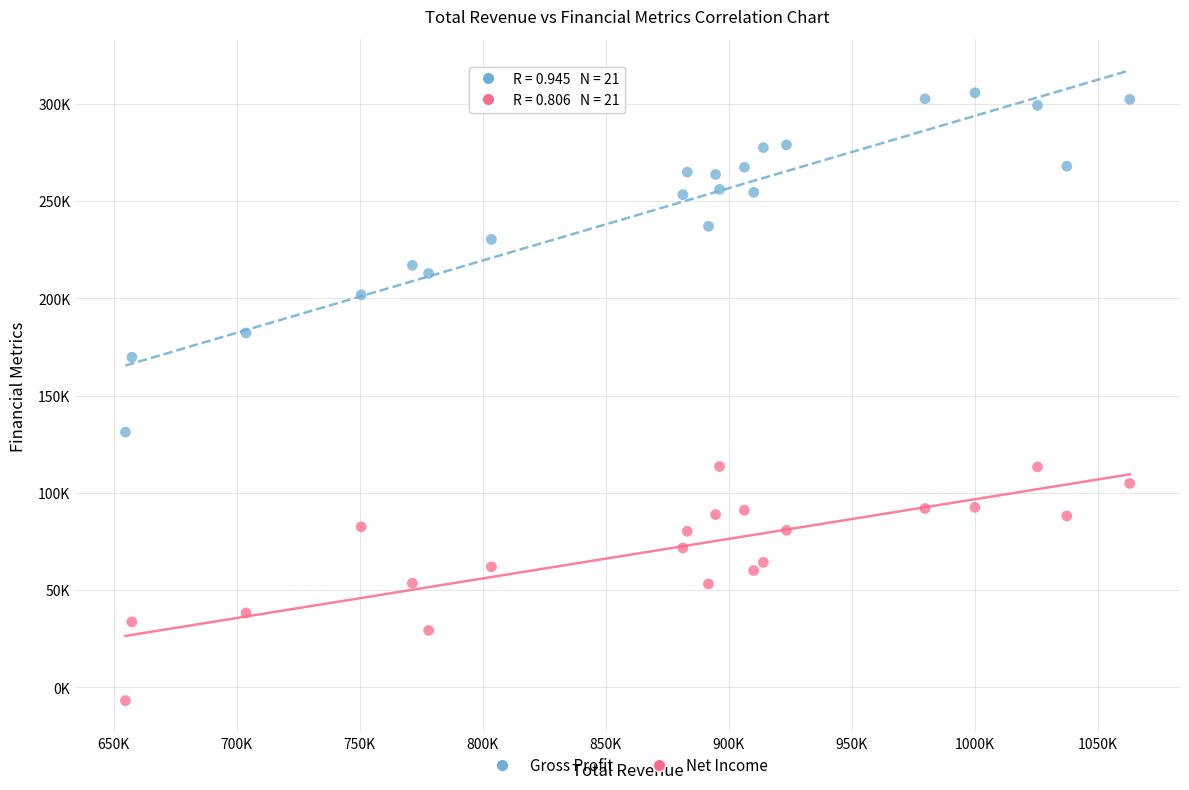

Which series reaches the minimum Y coordinate?

Net Income